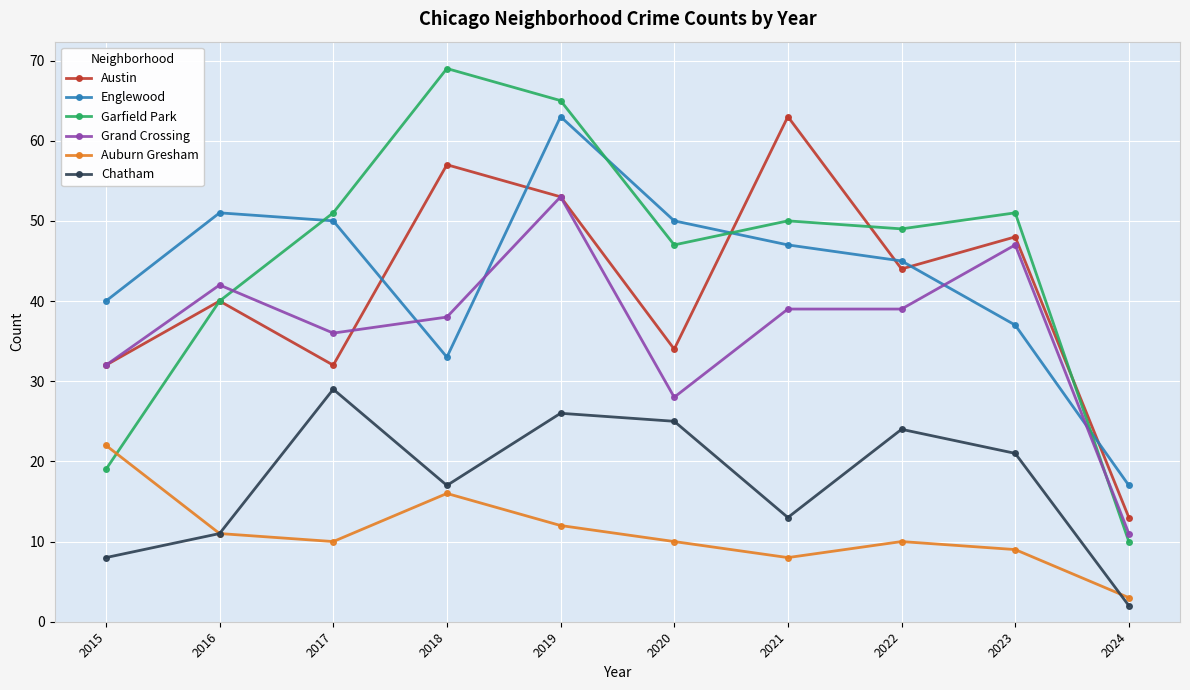

Between which two adjacent categories do Englewood and Garfield Park first intersect?

2016 and 2017